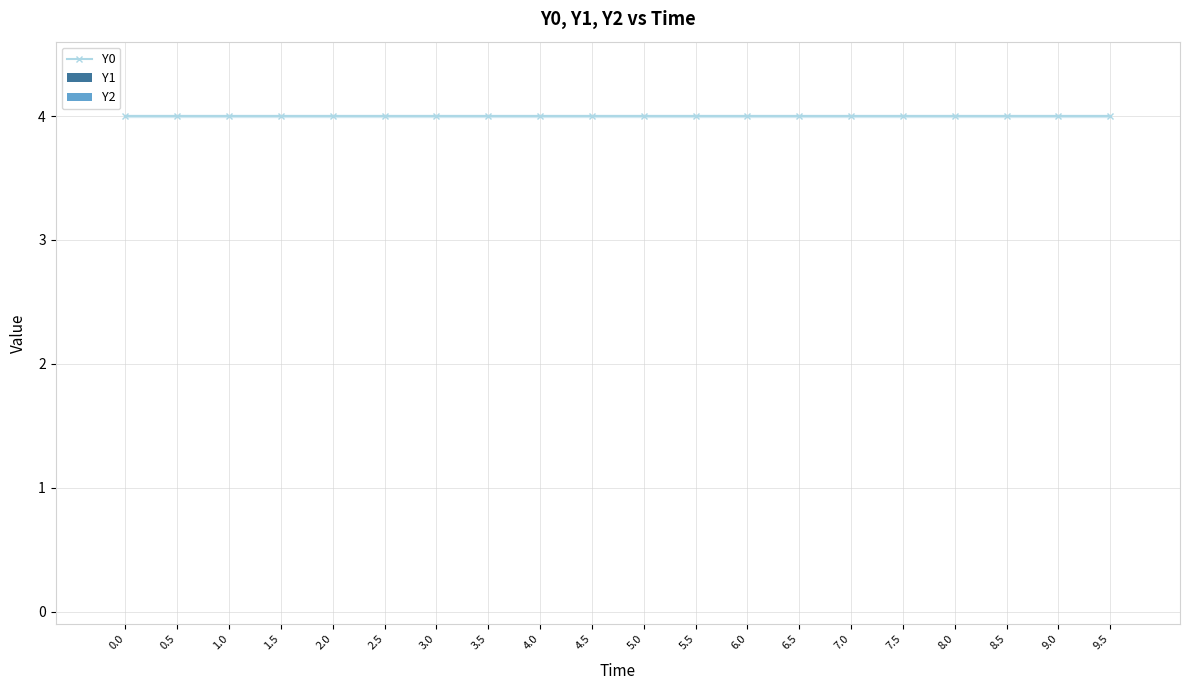

How many bars are there in total?

60